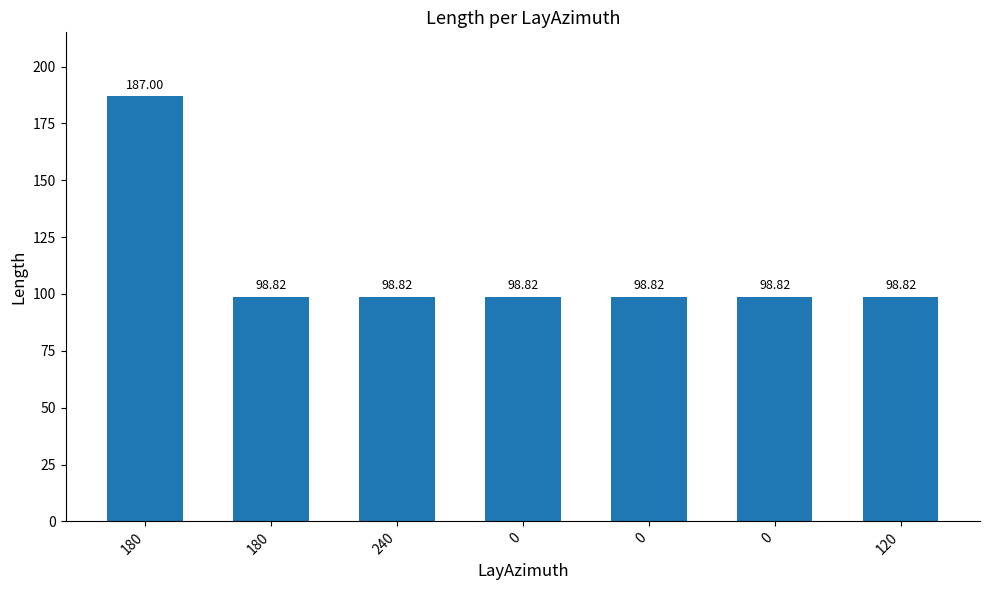

What is the label of the 7th bar from the left?

120